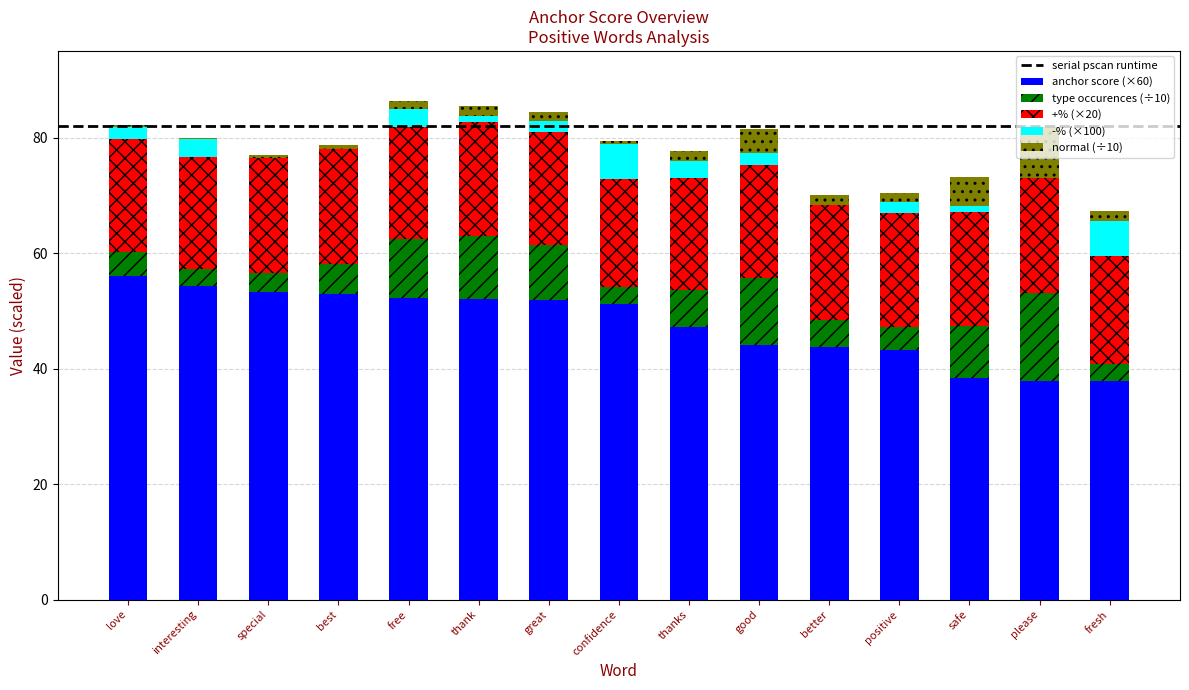

The value of anchor score (×60) at positive is 21.1. True or false?

False